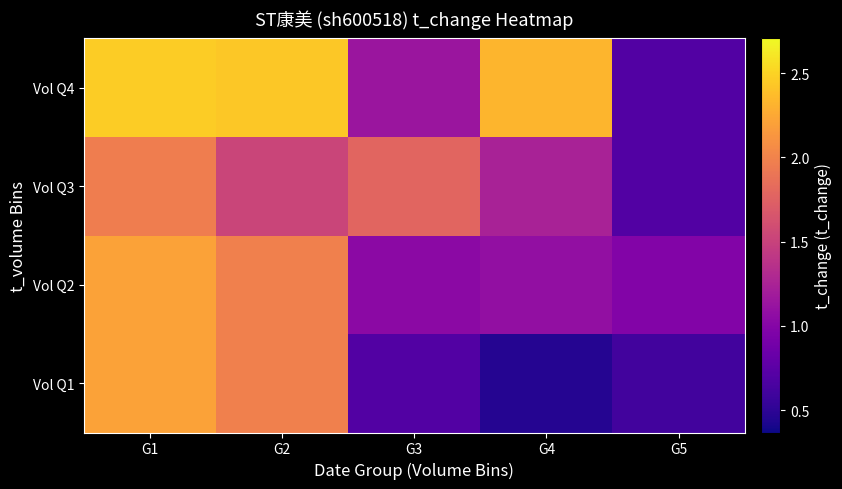

Reading right to left, extract all data points from this chart.

Vol Q1: G5=0.6	G4=0.5	G3=0.7	G2=2.0	G1=2.2
Vol Q2: G5=1.0	G4=1.1	G3=1.0	G2=2.0	G1=2.2
Vol Q3: G5=0.7	G4=1.2	G3=1.8	G2=1.5	G1=2.0
Vol Q4: G5=0.7	G4=2.3	G3=1.1	G2=2.4	G1=2.5